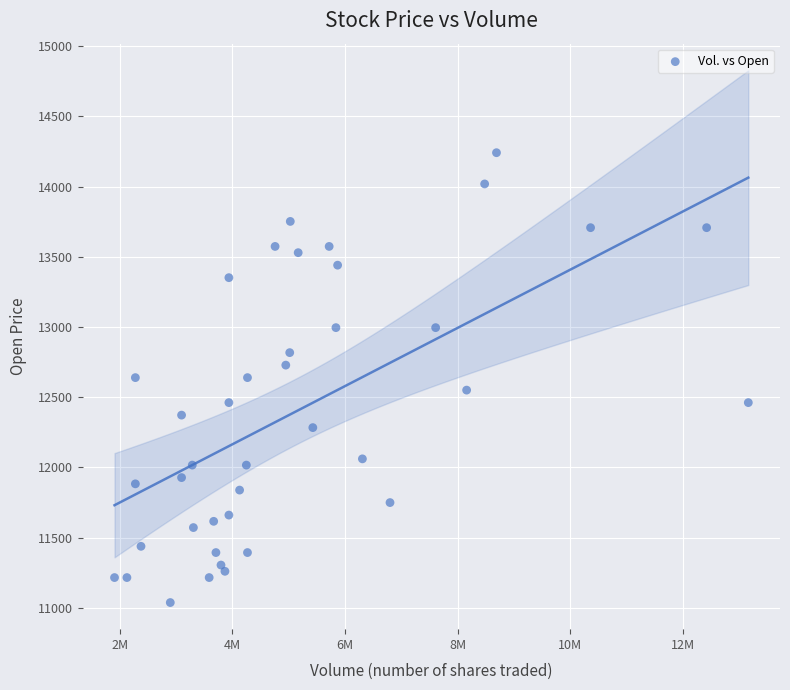

What is the range of X values (max minus min)?

11250000.0